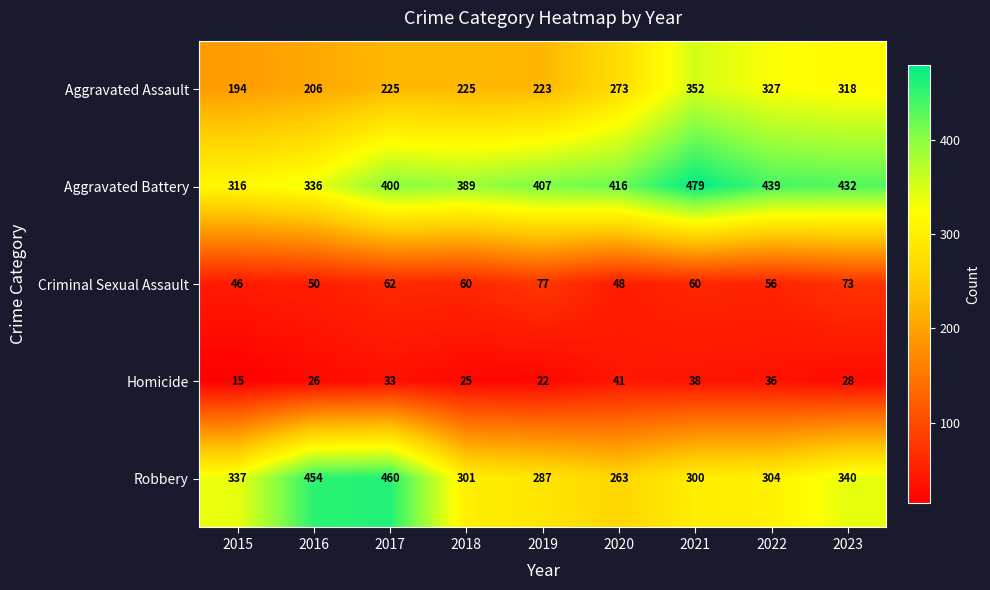

What is the sum of the Aggravated Assault values at 2017 and 2022?

552